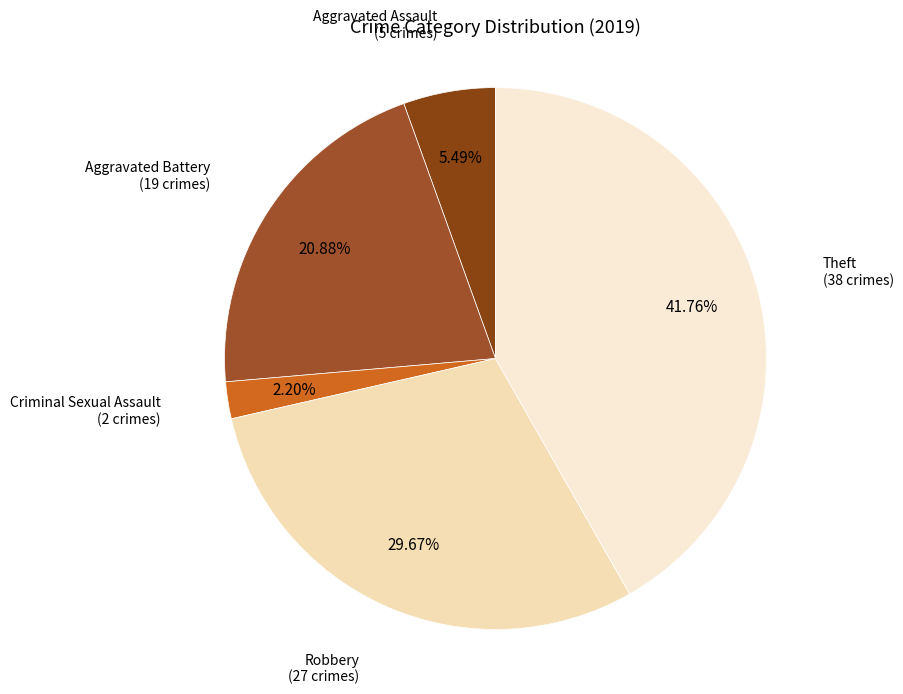

Is there a majority slice in this chart?

No